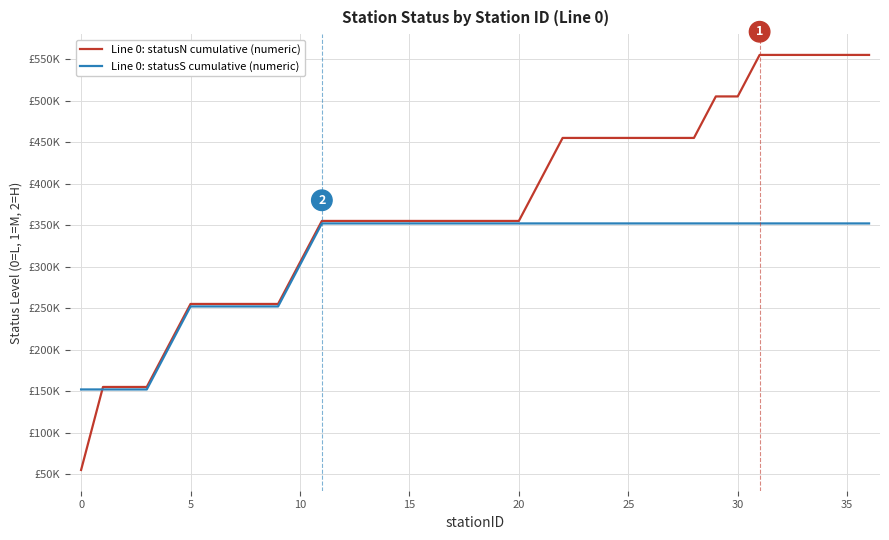

At which category does the chart reach its peak across all series?

31